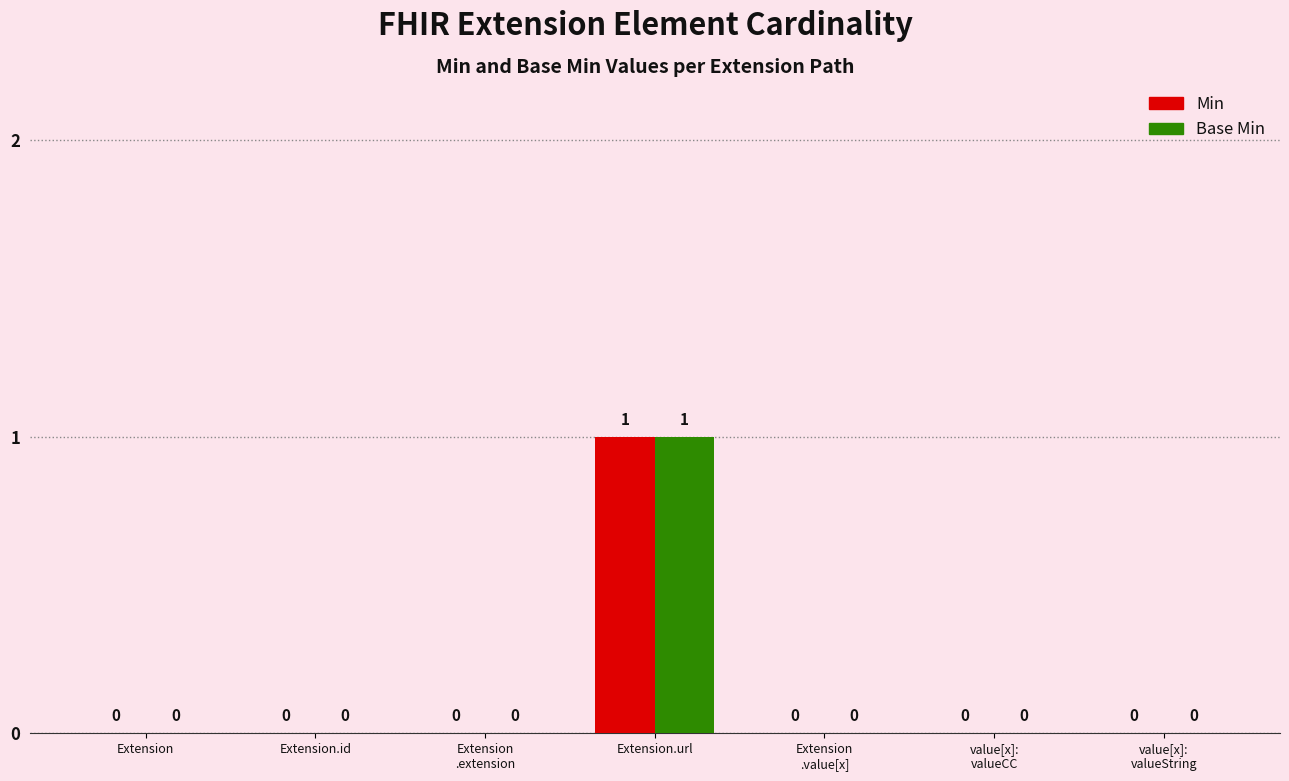

How many Min values are between 0 and 1?

7